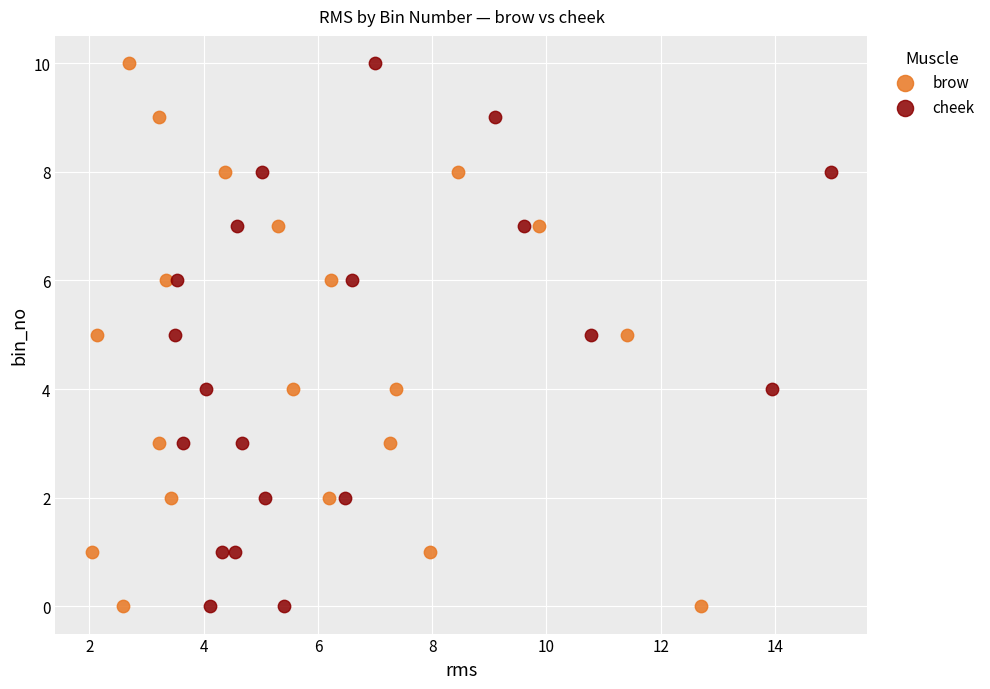

What are all the series names shown in the legend?

brow, cheek